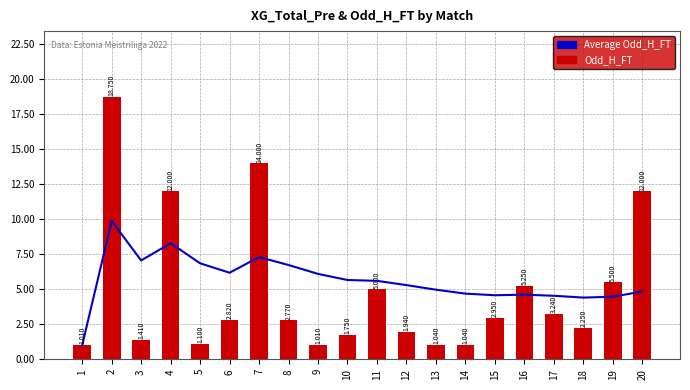

Reading right to left, list all the values displayed in this chart.

Average Odd_H_FT: 20=4.8	19=4.5	18=4.4	17=4.5	16=4.6	15=4.6	14=4.7	13=5.0	12=5.3	11=5.6	10=5.7	9=6.1	8=6.7	7=7.3	6=6.2	5=6.9	4=8.3	3=7.1	2=9.9	1=1.0
Odd_H_FT: 20=12.0	19=5.5	18=2.2	17=3.2	16=5.2	15=3.0	14=1.0	13=1.0	12=1.9	11=5.0	10=1.8	9=1.0	8=2.8	7=14.0	6=2.8	5=1.1	4=12.0	3=1.4	2=18.8	1=1.0